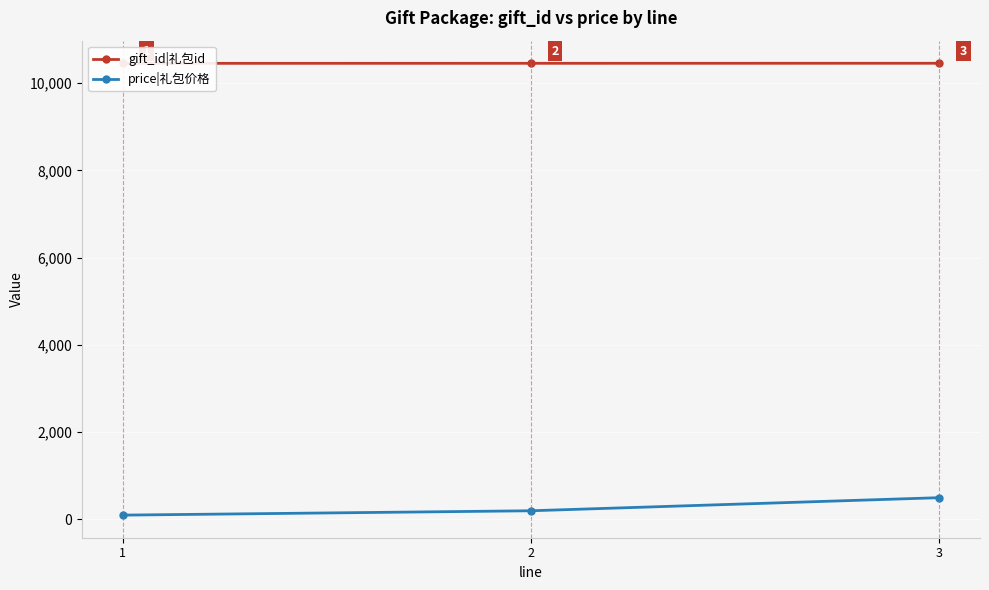

Rank the series by their maximum value, from lowest to highest.

price|礼包价格, gift_id|礼包id